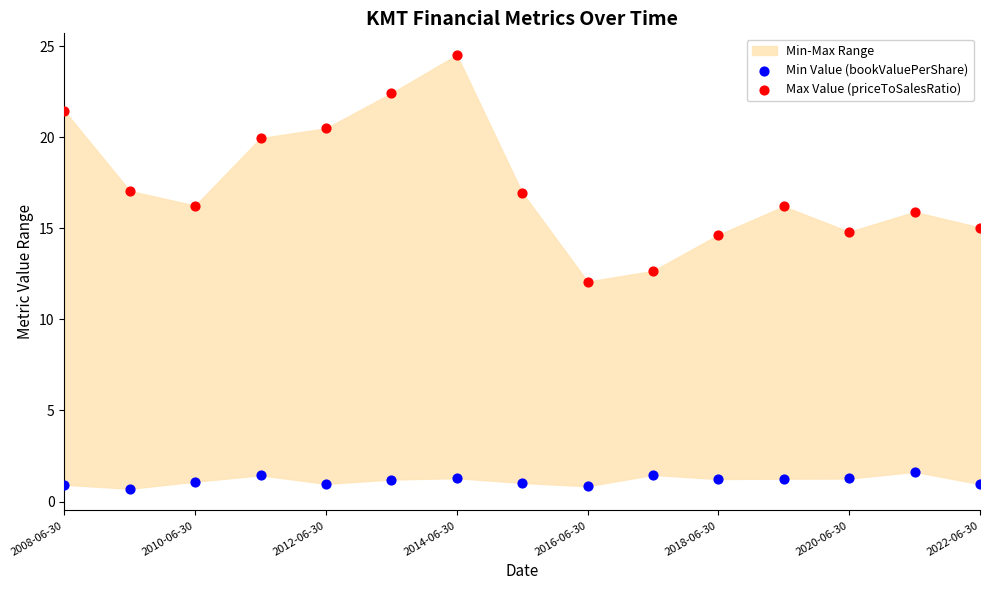

Which series reaches the minimum Y coordinate?

Min Value (bookValuePerShare)